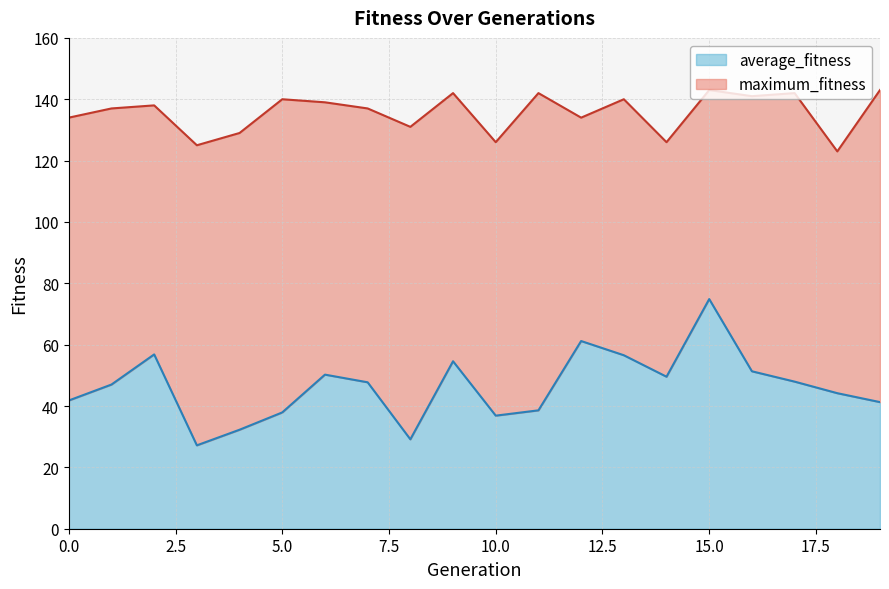

What is the value of the average_fitness point at the 19th from the left?

44.2